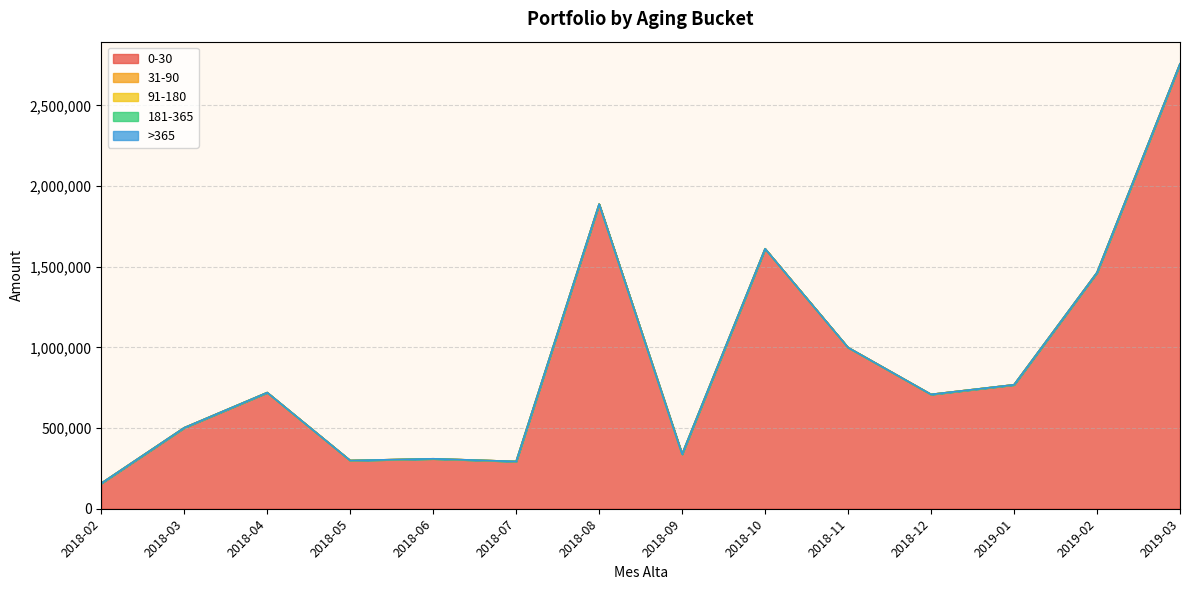

True or false: 181-365 and 31-90 intersect in this chart.

False